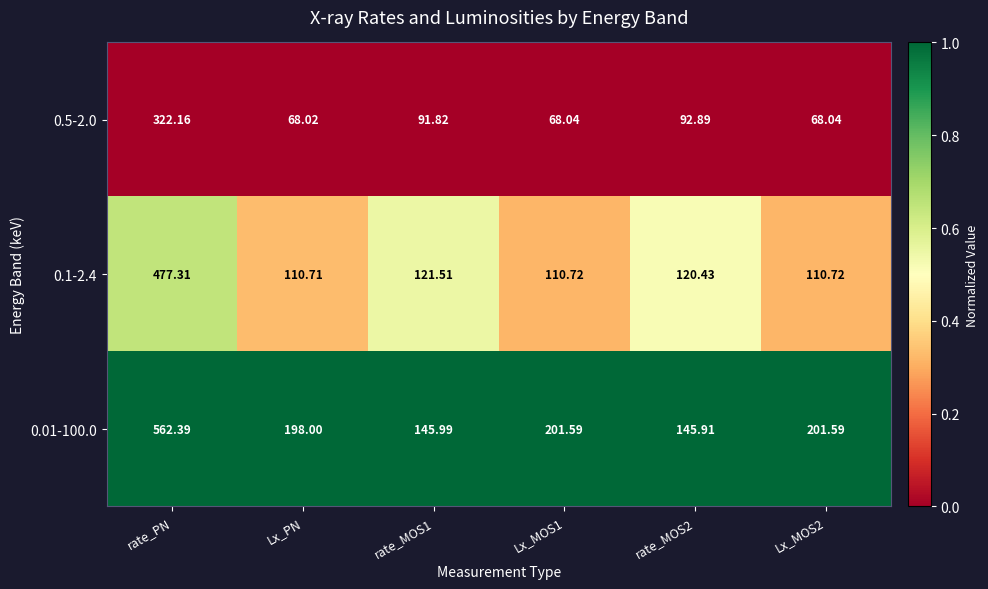

Which category has the lowest value in the 0.1-2.4 series?

Lx_PN